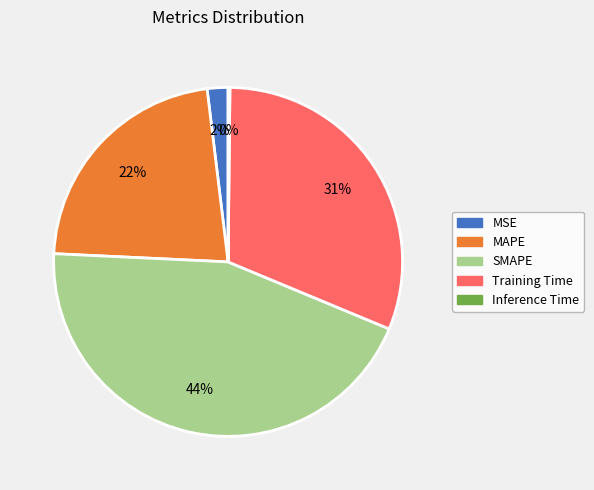

Is it true that SMAPE is 44% of the pie?

True